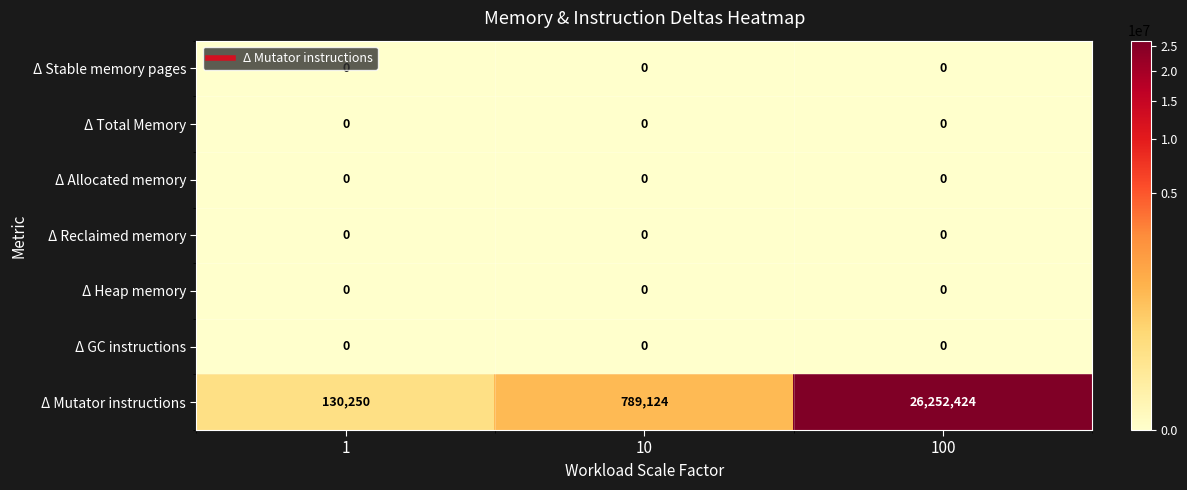

Which series has the widest spread of values?

Δ Mutator instructions